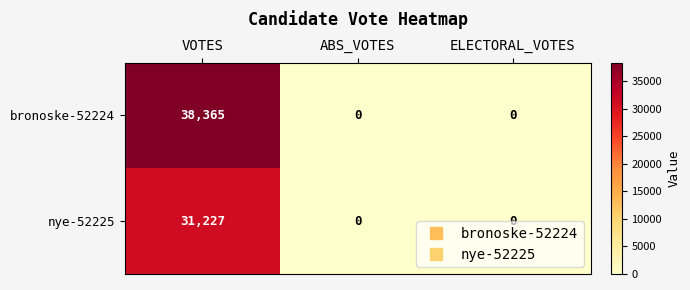

List the series in order of their peak value, lowest first.

nye-52225, bronoske-52224